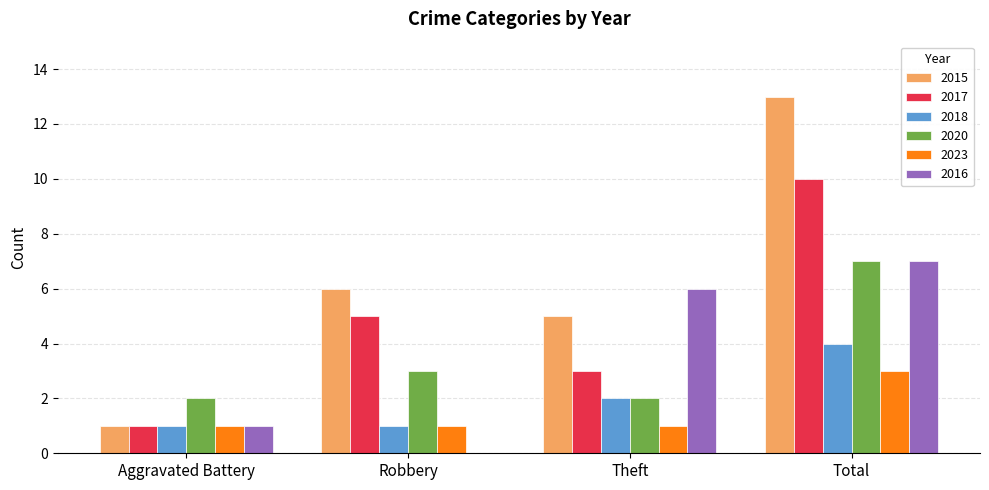

What is the sum of the 2018 values at Aggravated Battery and Total?

5